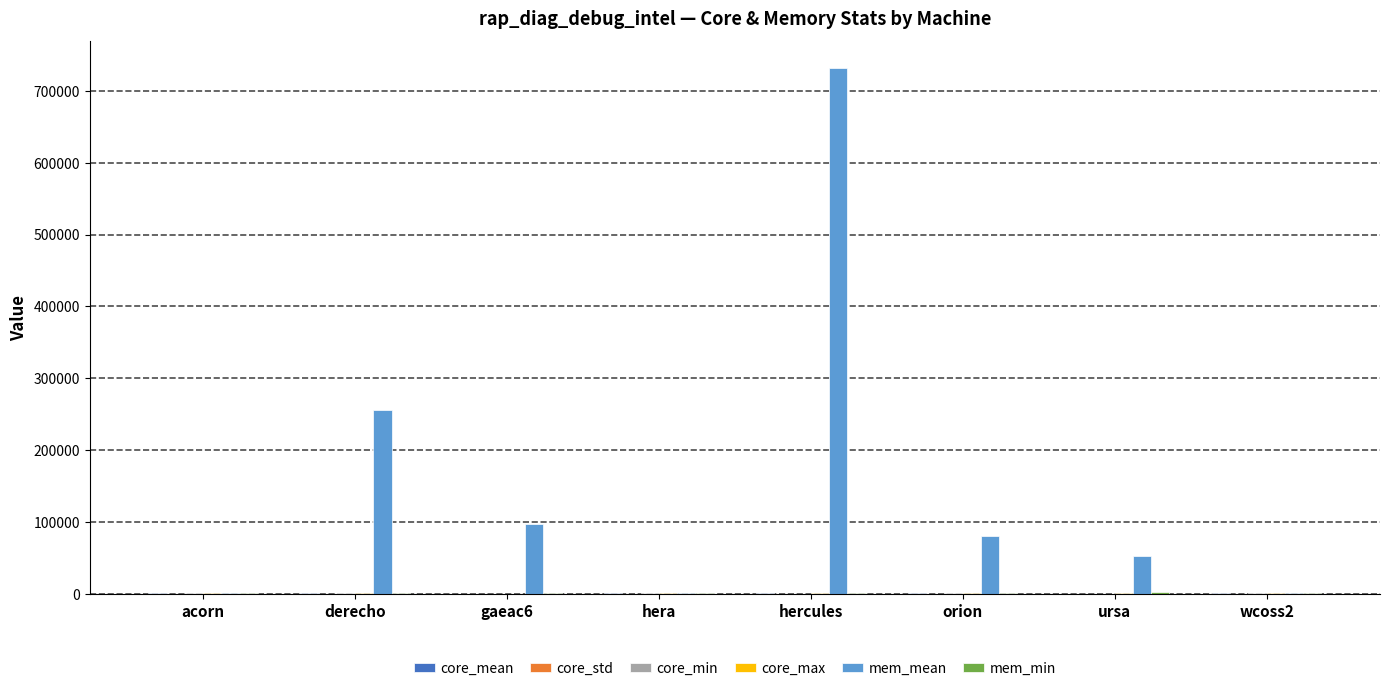

Count the number of data series in this chart.

6